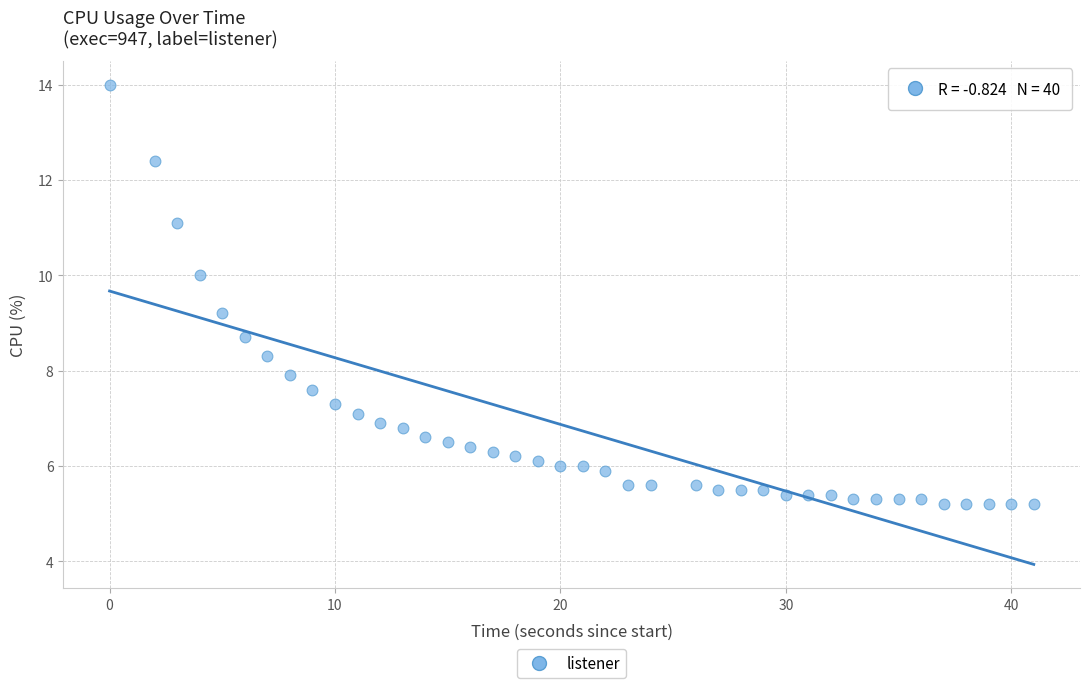

What is the range of X values (max minus min)?

41.0